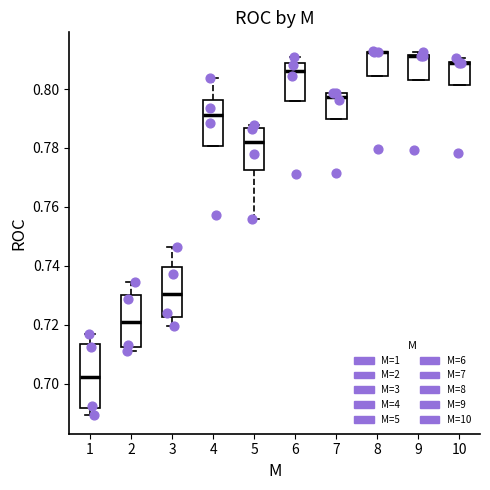

Reading left to right, transcribe this box plot: for each box, give where its median line is, the range the box spans, and where its two whiskers end, as read against the y-axis. The values are not printed on the chart, so give them approximately, as read against the axis.

1: median 0.702, box 0.692 to 0.714, whiskers 0.690 to 0.716
2: median 0.720, box 0.712 to 0.730, whiskers 0.710 to 0.734
3: median 0.730, box 0.722 to 0.740, whiskers 0.720 to 0.746
4: median 0.792, box 0.780 to 0.796, whiskers 0.780 to 0.804
5: median 0.782, box 0.772 to 0.786, whiskers 0.756 to 0.788
6: median 0.806, box 0.796 to 0.808, whiskers 0.796 to 0.810
7: median 0.798 (just below the box's upper edge), box 0.790 to 0.798, whiskers 0.790 to 0.798
8: median 0.812 (drawn on the box's upper edge), box 0.804 to 0.812, whiskers 0.804 to 0.814
9: median 0.812 (drawn on the box's upper edge), box 0.804 to 0.812, whiskers 0.804 to 0.812 (just above the box's upper edge)
10: median 0.808 (drawn on the box's upper edge), box 0.802 to 0.810, whiskers 0.802 to 0.810 (just above the box's upper edge)